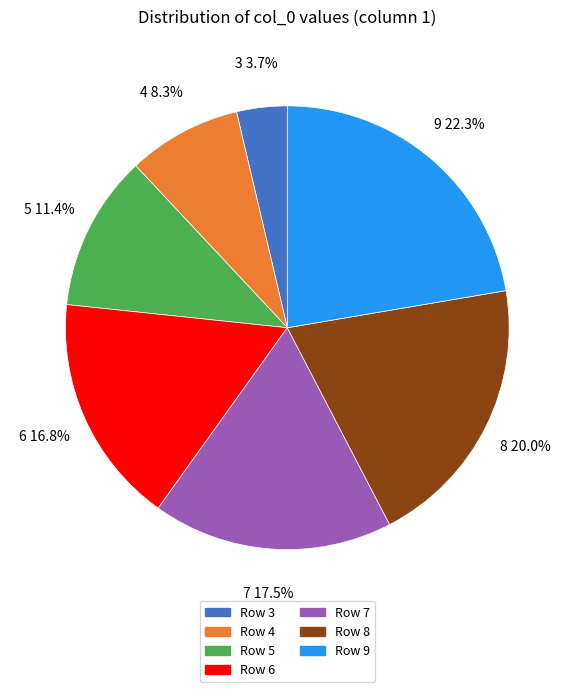

Which slice is the smallest?

Row 3